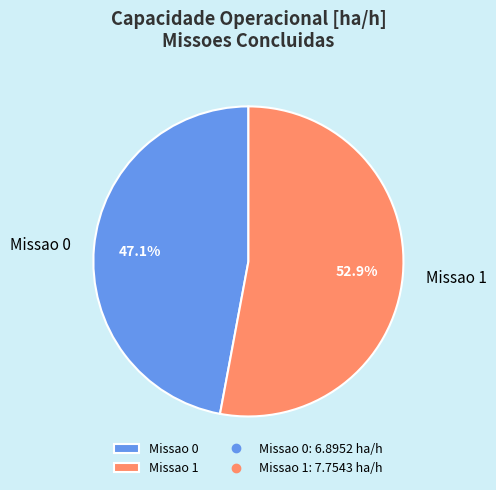

How many slices are in this pie chart?

2